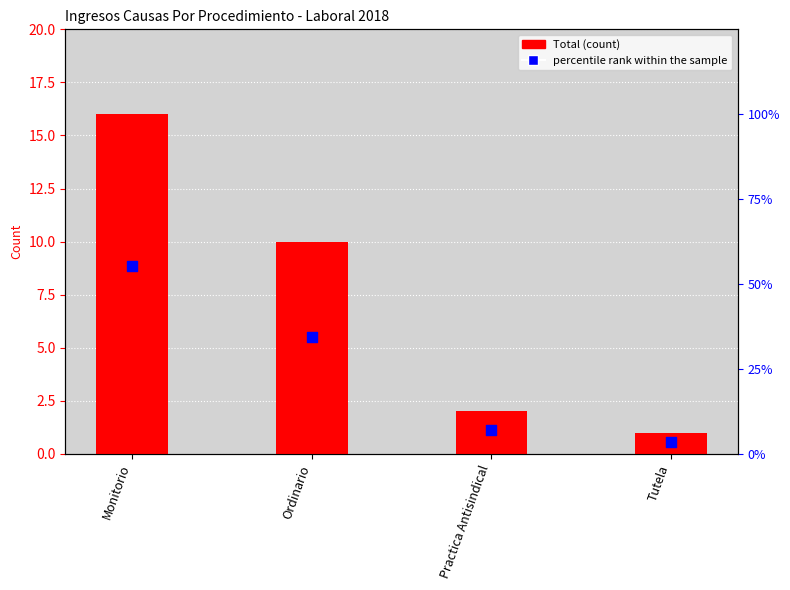

What is the total value across all series at Monitorio?

71.2